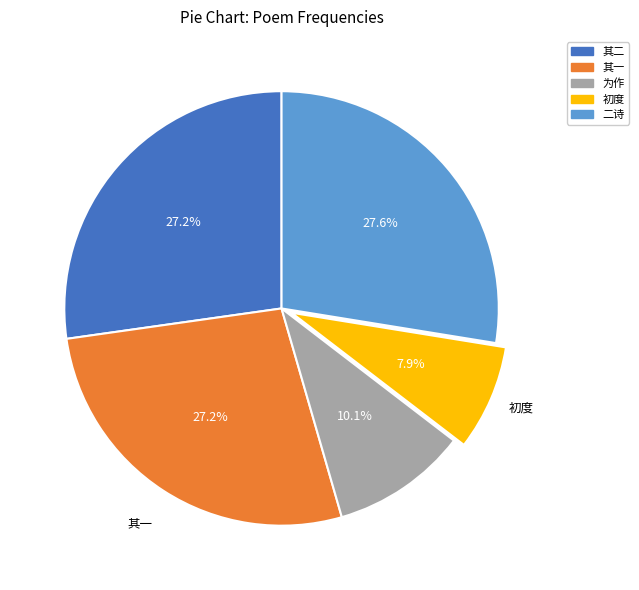

To the nearest percent, what is the difference between the largest and smallest slice percentages?

20%